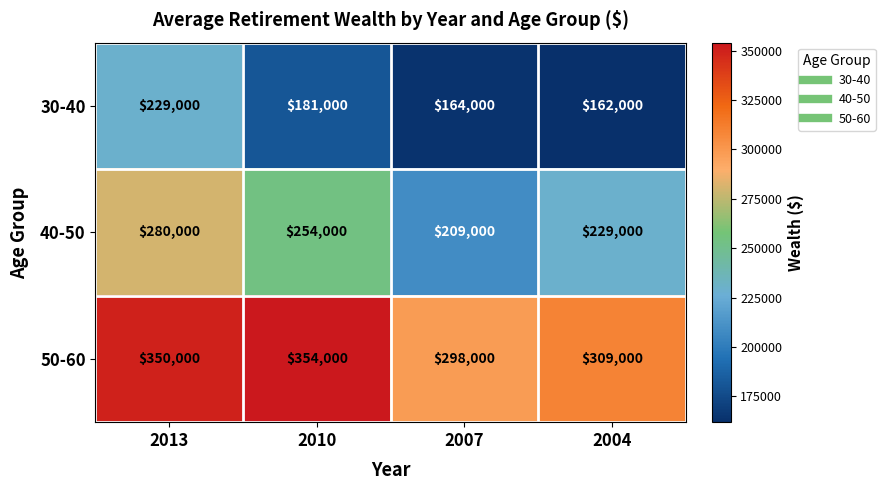

Reading left to right, transcribe all the data shown in this chart.

30-40: 229000	181000	164000	162000
40-50: 280000	254000	209000	229000
50-60: 350000	354000	298000	309000